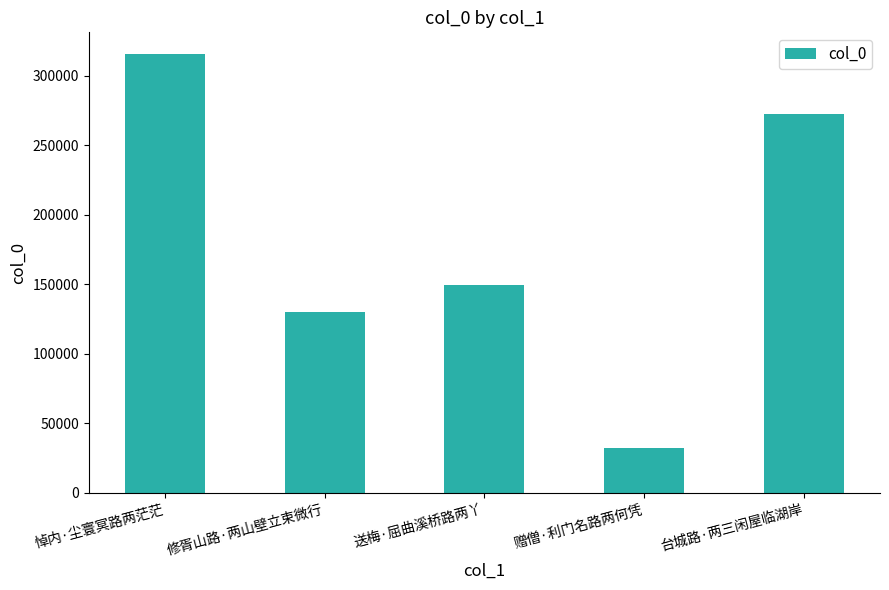

Reading left to right, transcribe all the data shown in this chart.

悼内·尘寰冥路两茫茫=315647	修胥山路·两山壁立束微行=130304	送梅·屈曲溪桥路两丫=149773	赠僧·利门名路两何凭=32172	台城路·两三闲屋临湖岸=272405